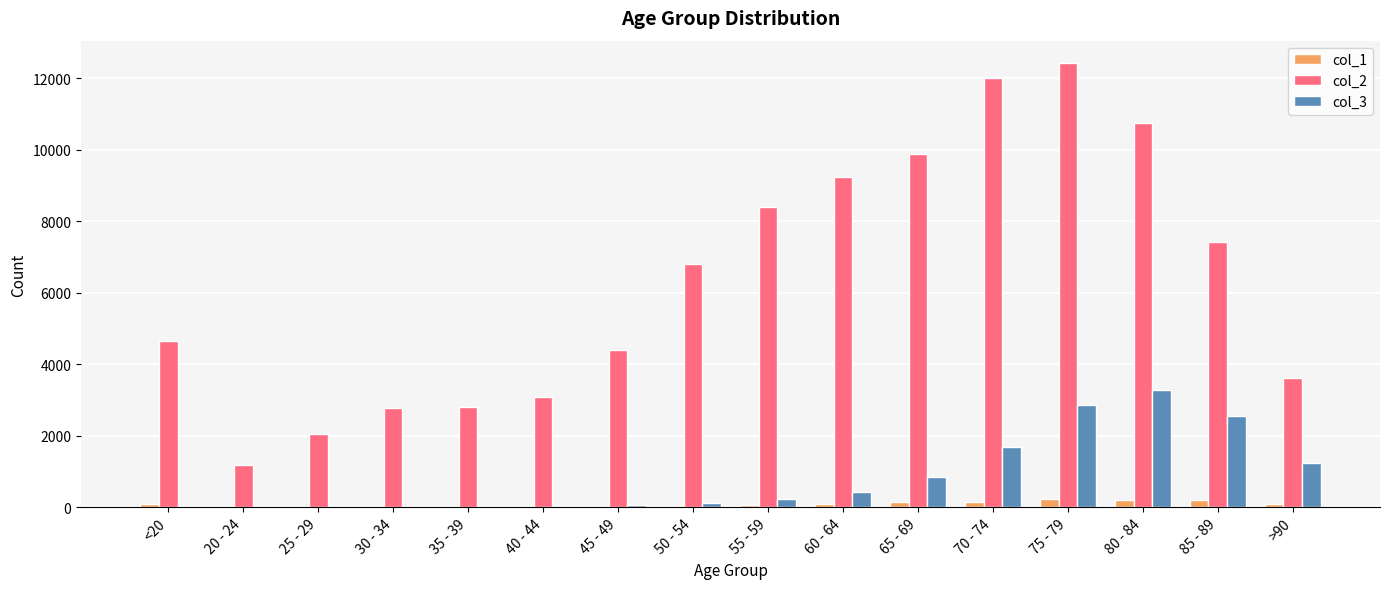

The value of col_2 at 80 - 84 is 18355. True or false?

False